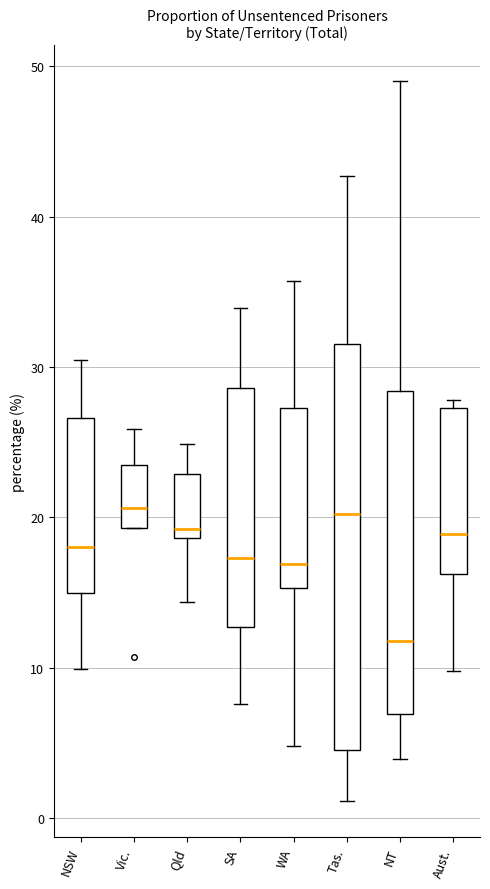

Where does the median line of the box for NSW sit on the y-axis? The values are not printed on the chart, so give them approximately, as read against the axis.

18